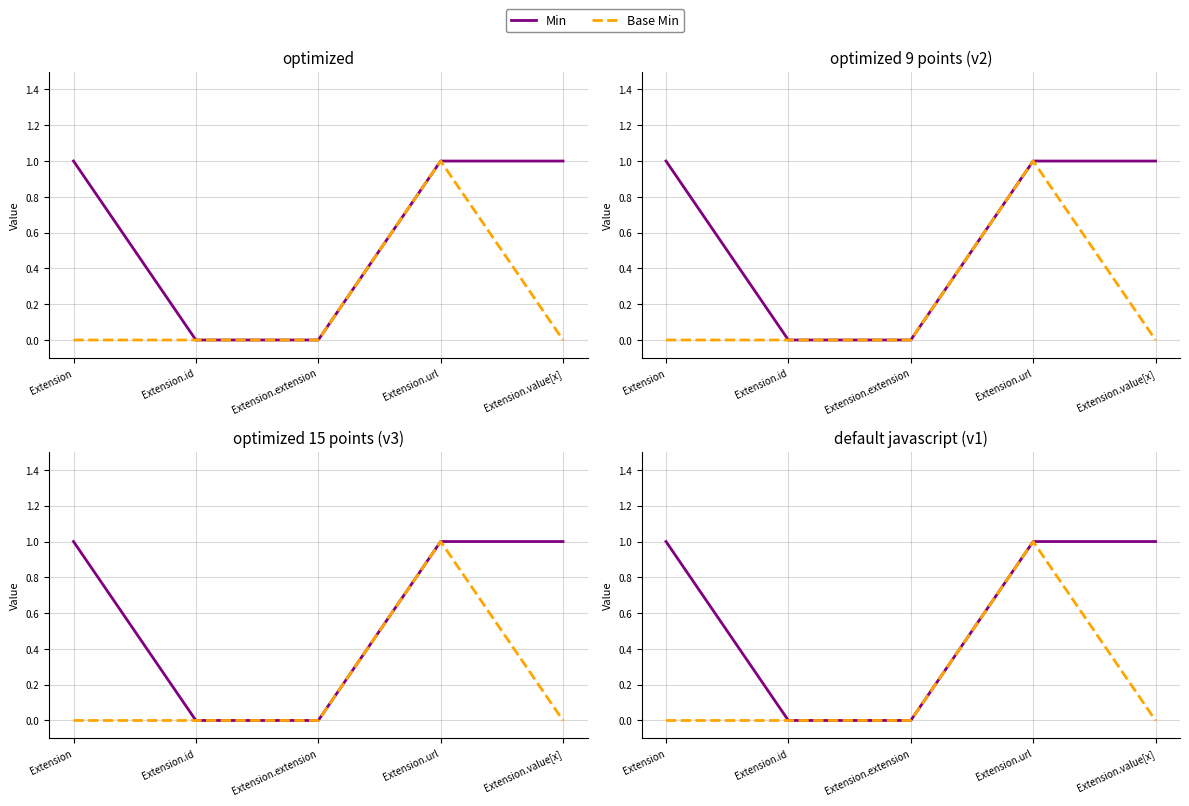

How many Min values are between 0 and 1?

5